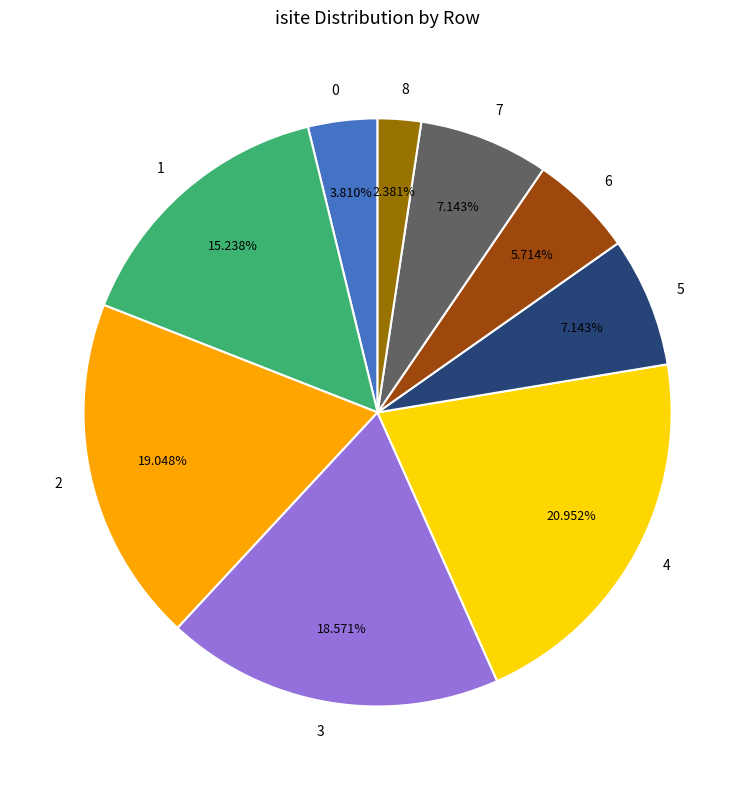

To the nearest percent, what portion does 5 represent?

7%